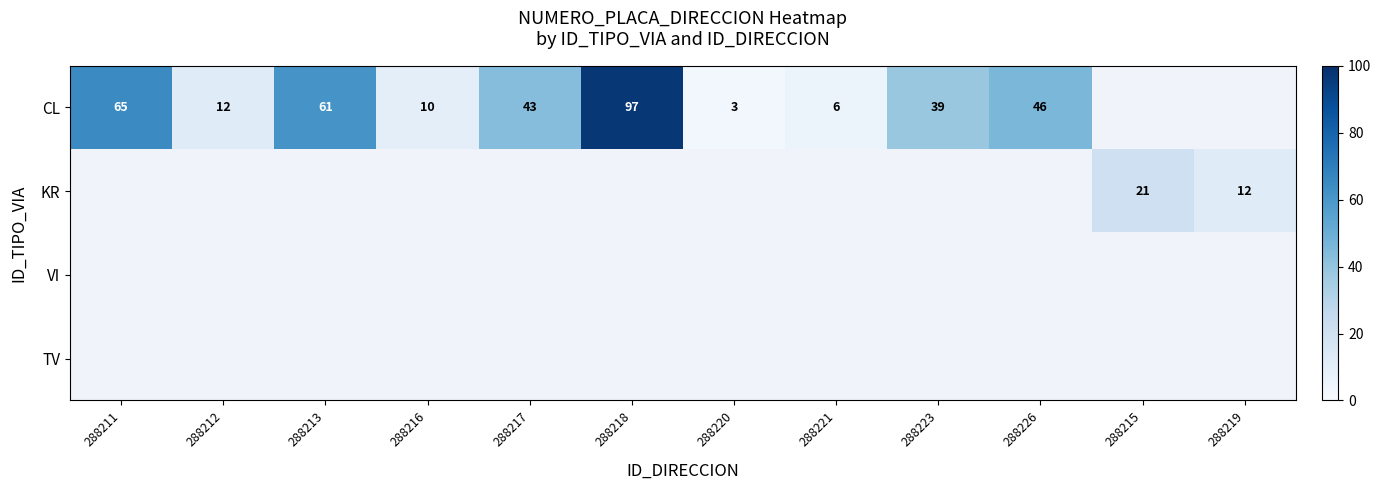

Count the number of categories in the chart.

12